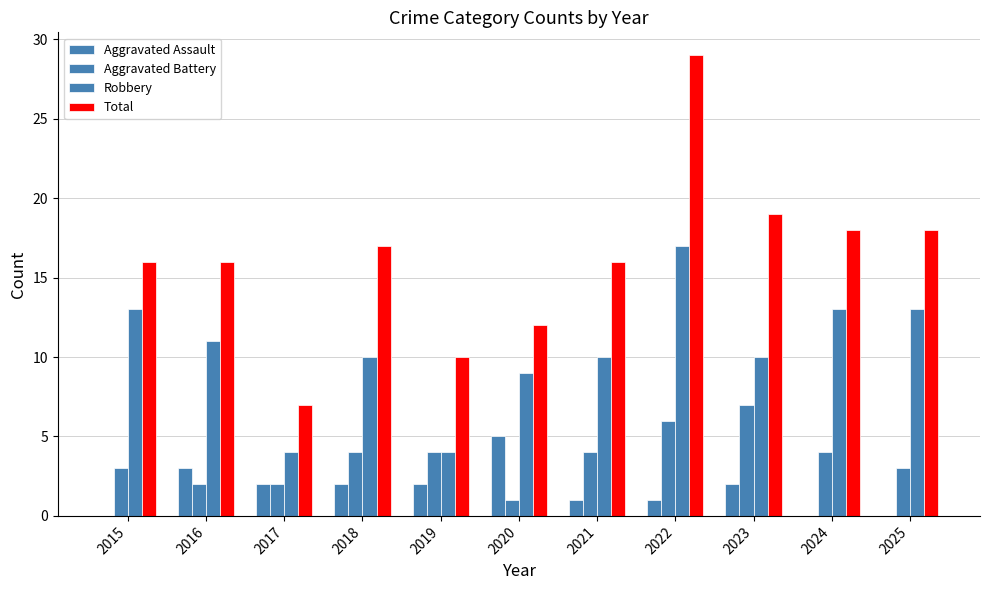

Are the bars grouped side by side (vs. stacked)?

Yes